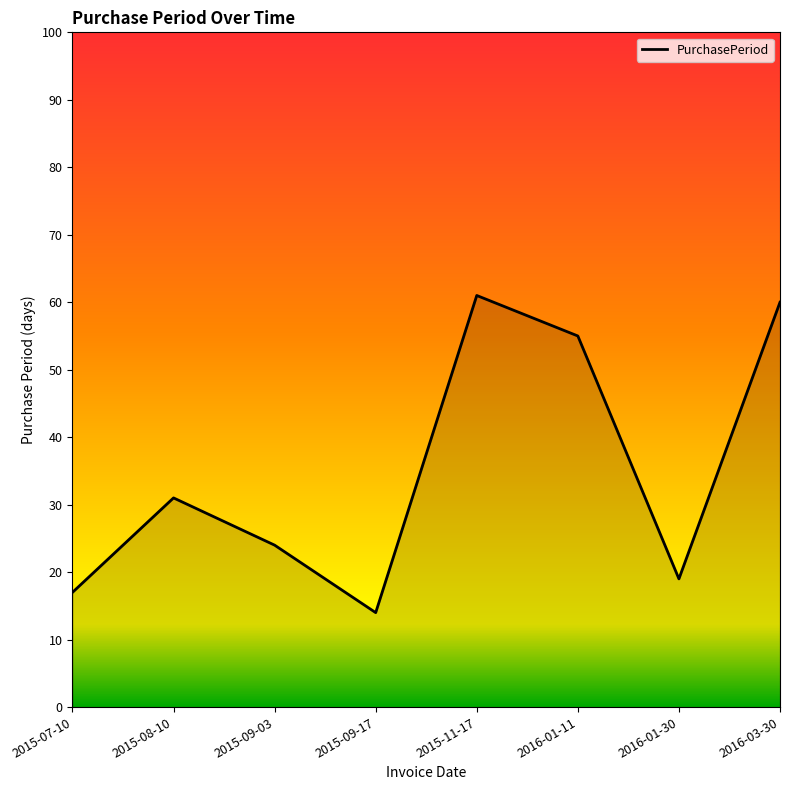

The chart shows a value of 14 at 2015-09-17. True or false?

True